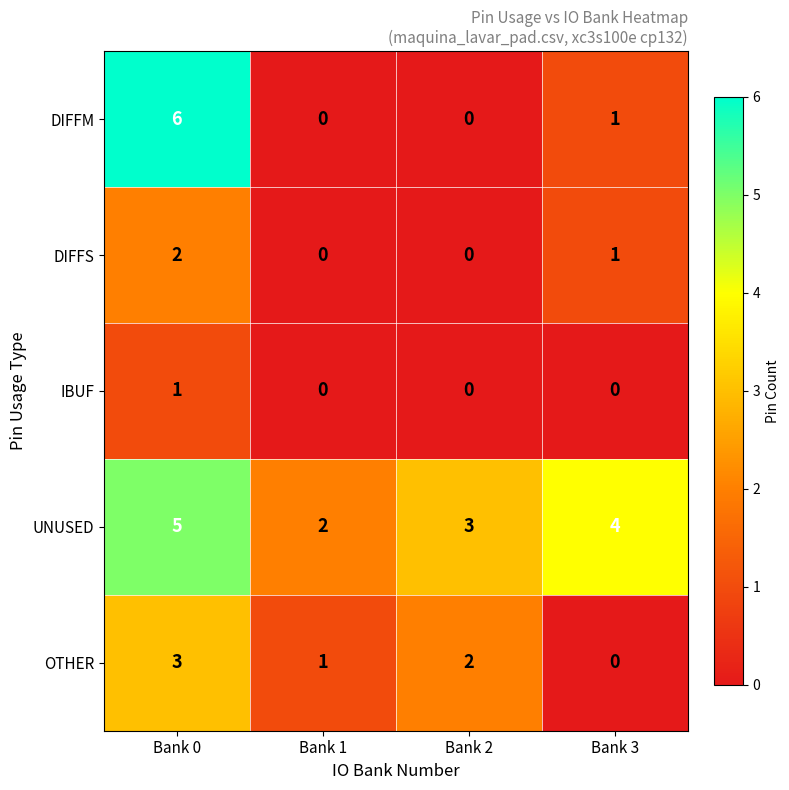

Reading left to right, list all the values displayed in this chart.

DIFFM: 6	0	0	1
DIFFS: 2	0	0	1
IBUF: 1	0	0	0
UNUSED: 5	2	3	4
OTHER: 3	1	2	0